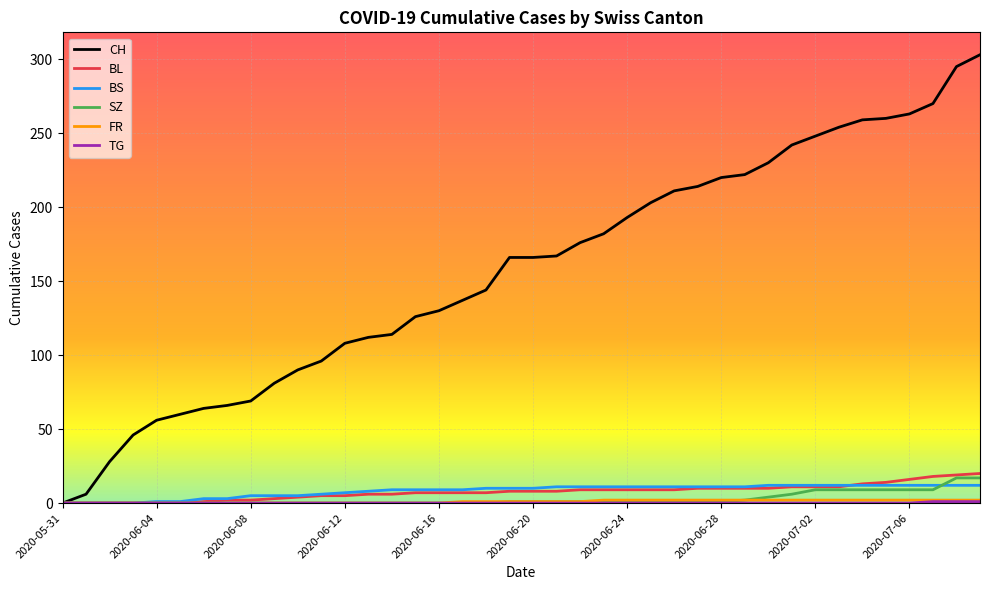

Count the number of categories in the chart.

40